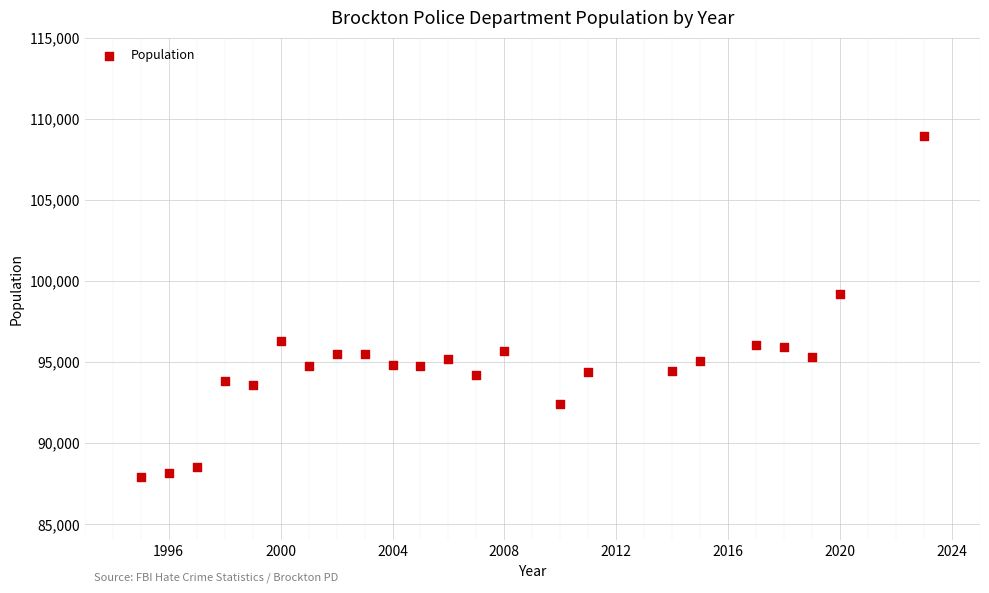

What Y value in the scatter plot is closest to 98413?

99171